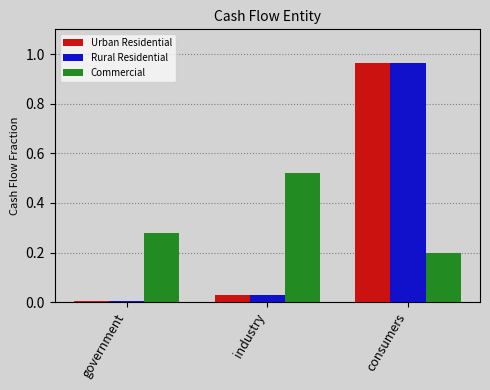

What is the difference between the highest and lowest values at consumers?

0.8